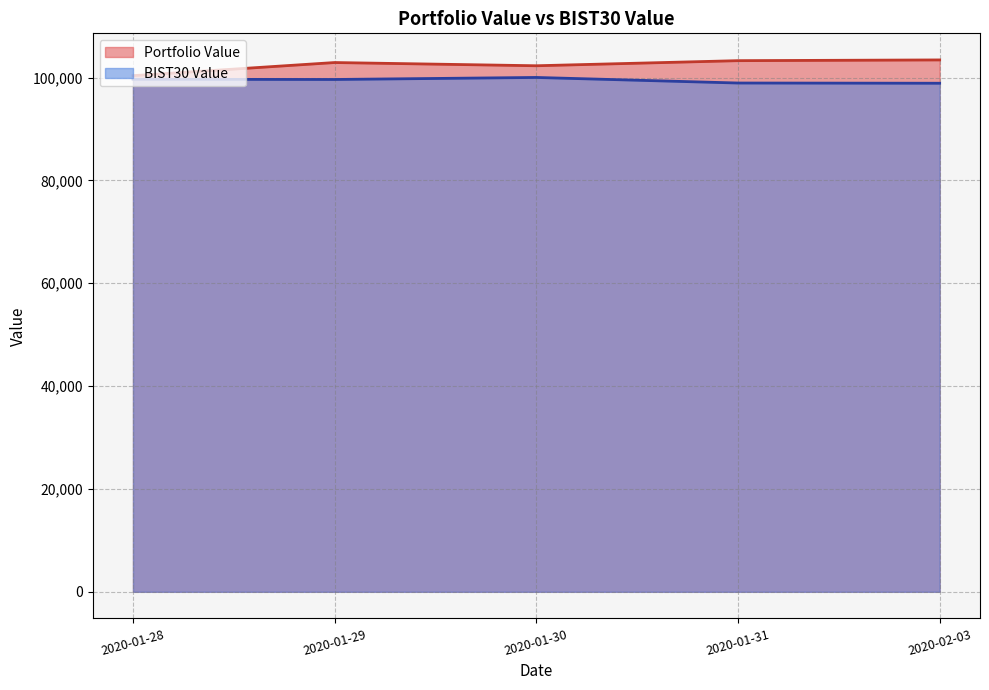

What is the sum of the Portfolio Value values at 2020-01-28 and 2020-01-31?

203679.0